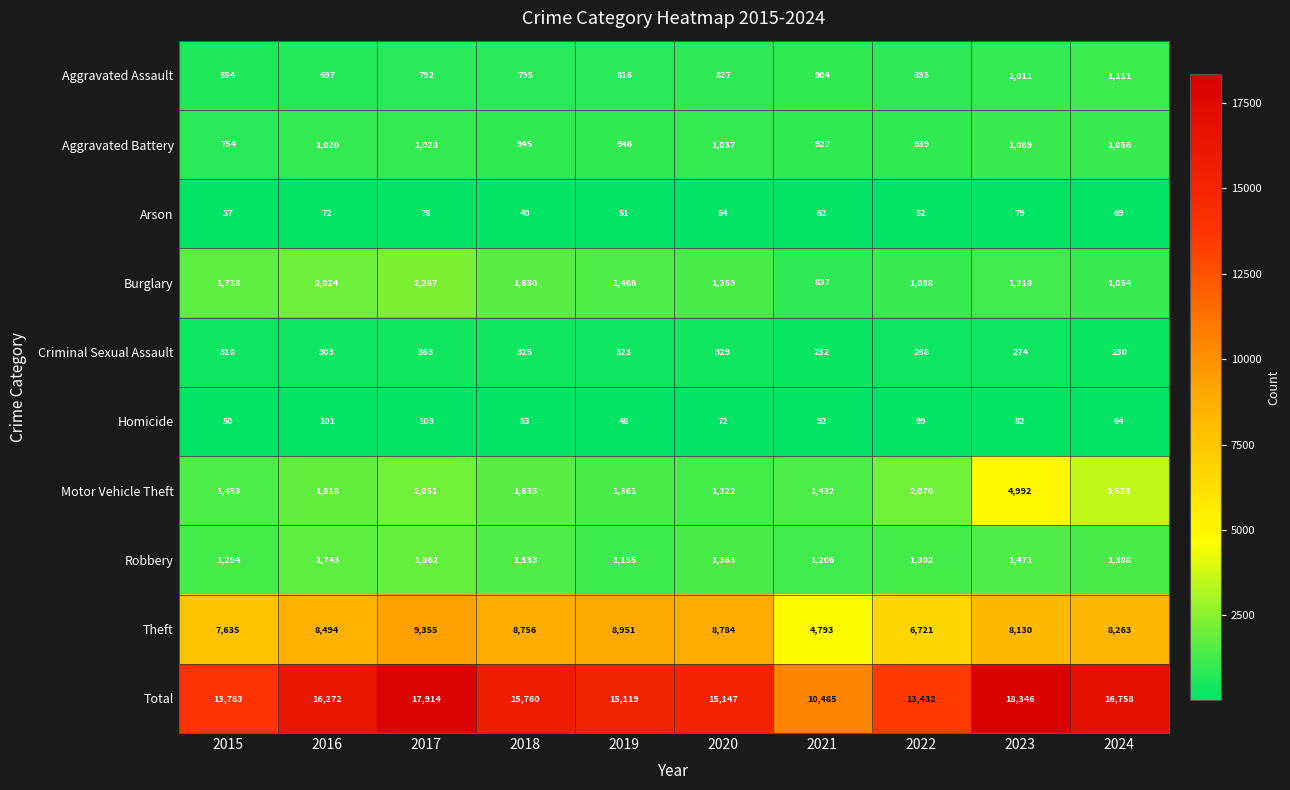

Where is Arson nearest to the value 58?

2020